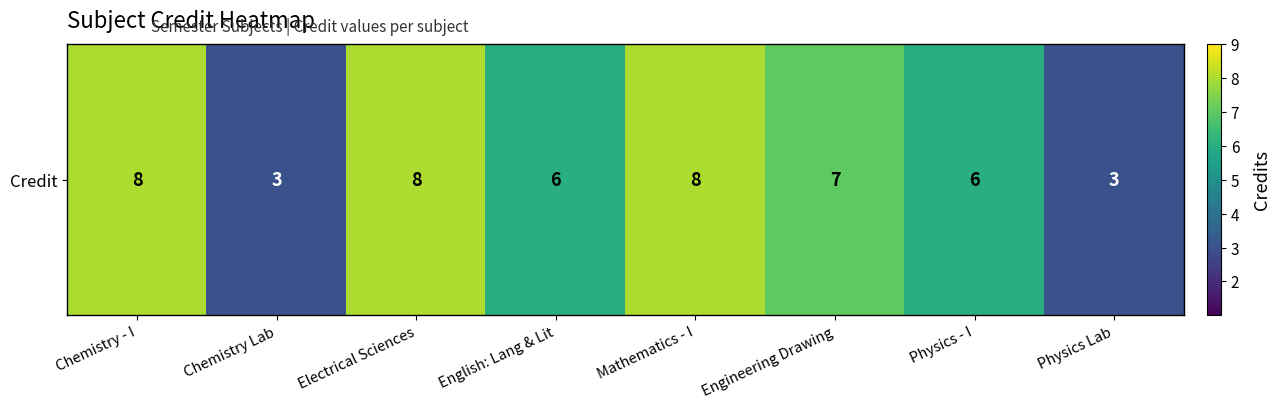

What is the sum of the values at Physics - I and Electrical Sciences?

14